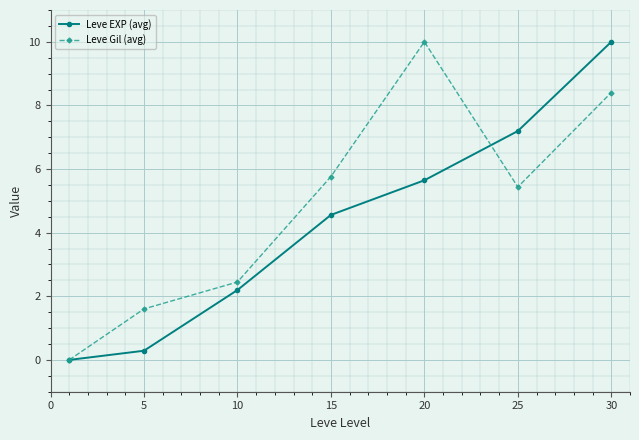

In Leve Gil (avg), how many points are higher than both neighbors (excluding endpoints)?

1